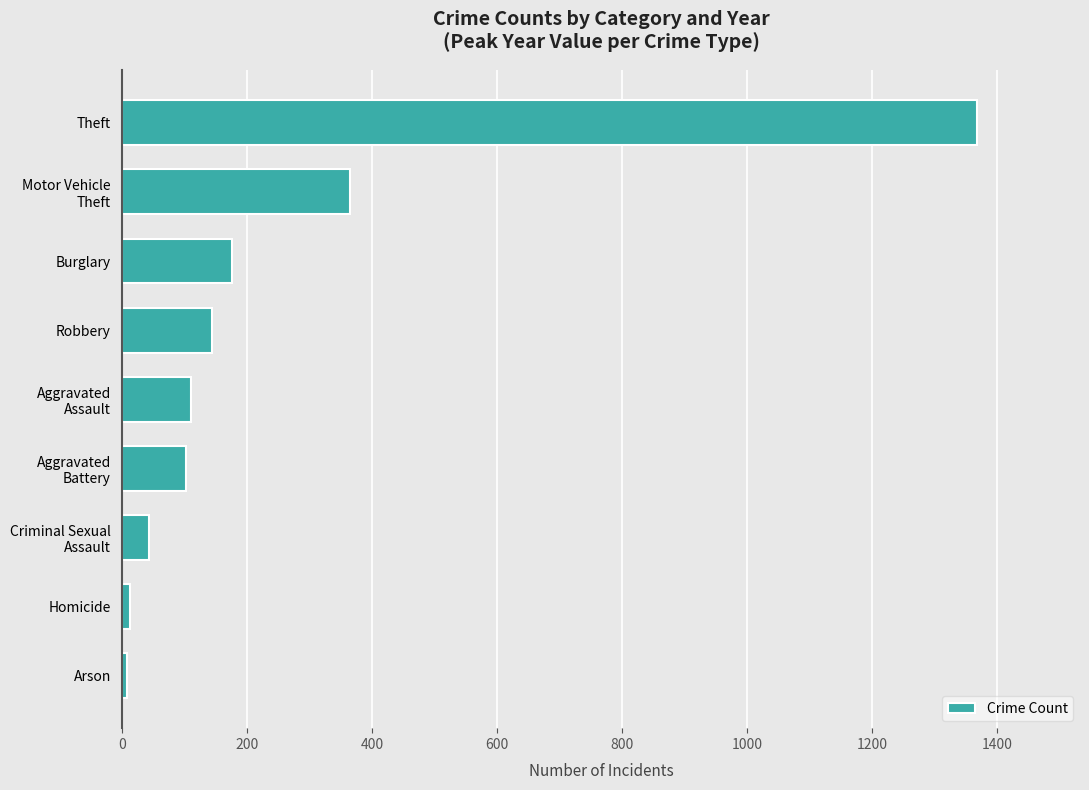

How many bars are there in total?

9